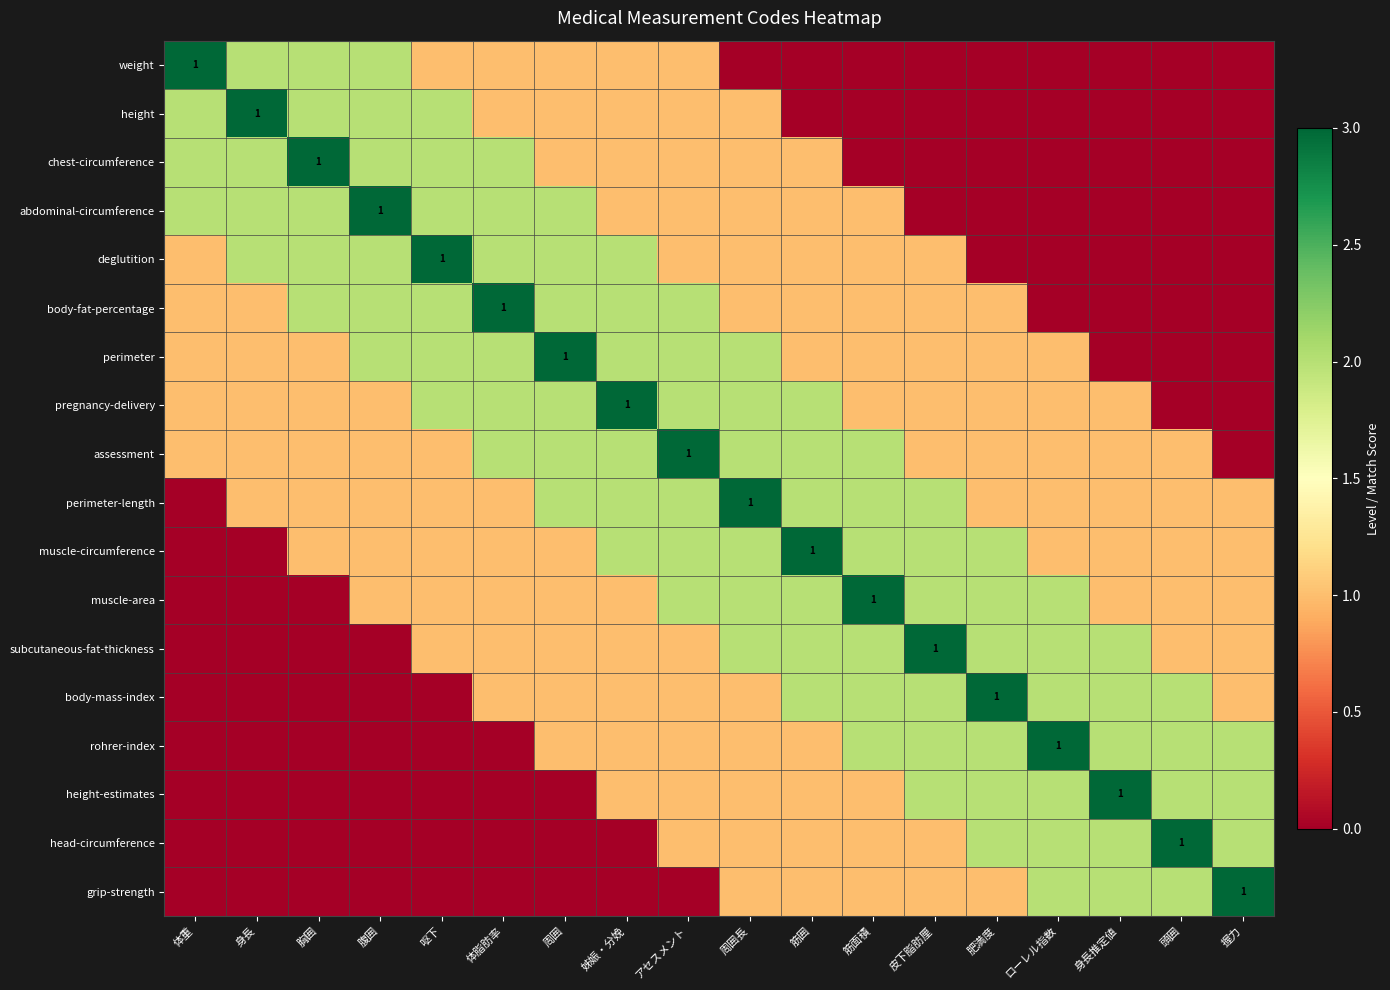

How many data points in abdominal-circumference are less than 1?

6